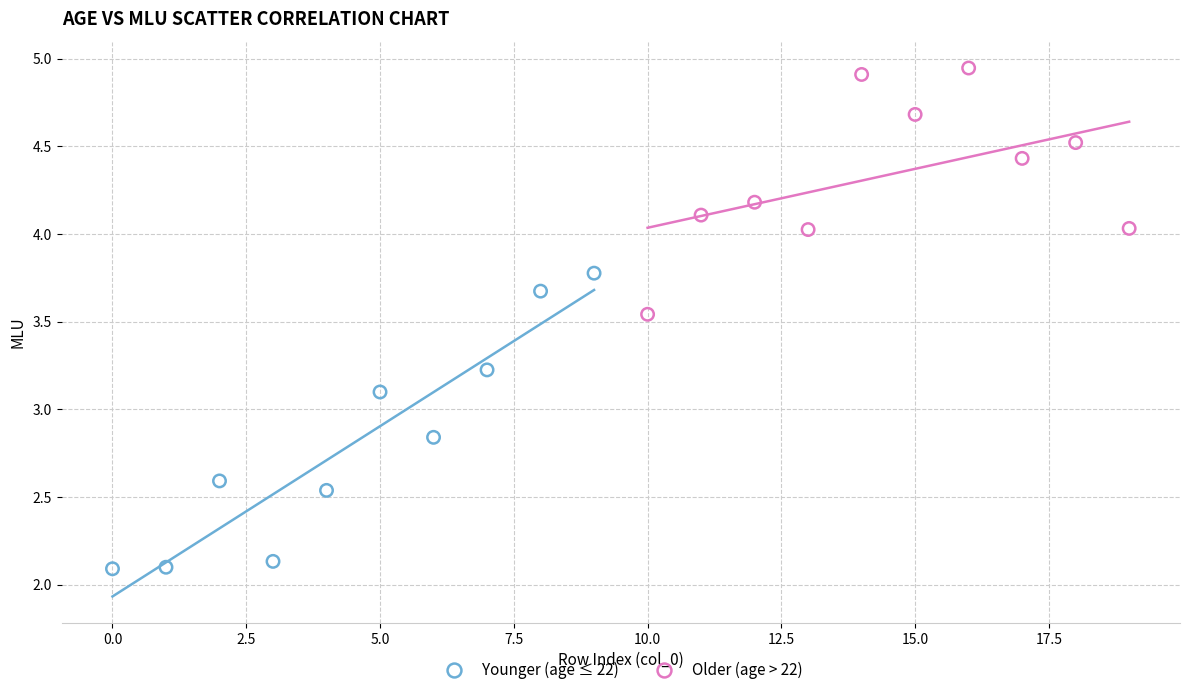

Which series reaches the maximum Y coordinate?

Older (age > 22)